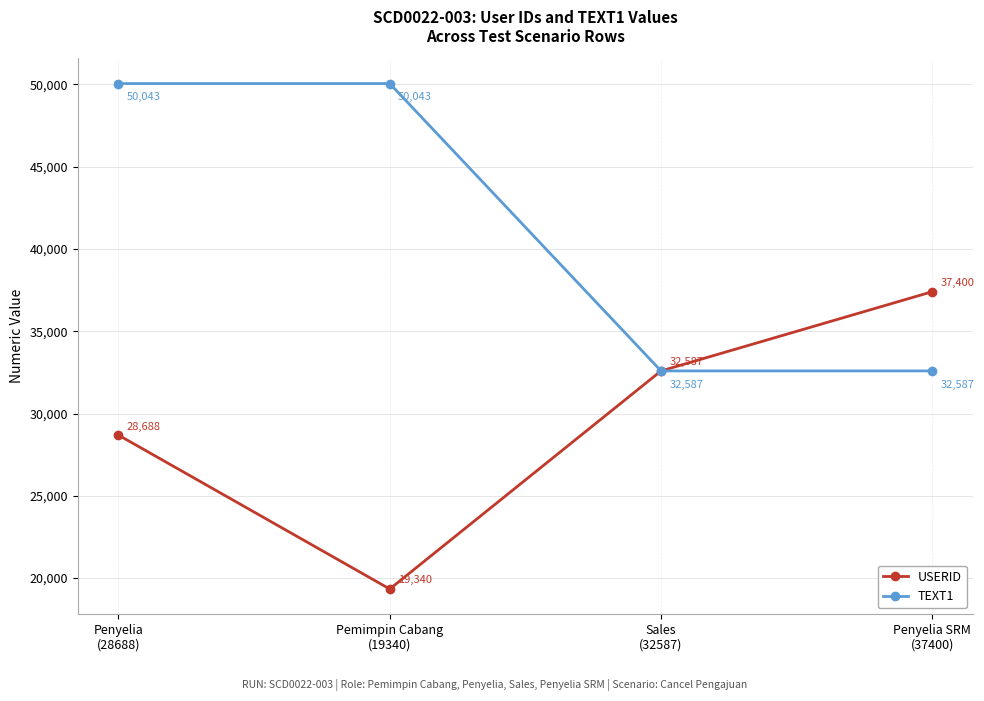

What value does the USERID series have at Penyelia SRM
(37400)?

37400